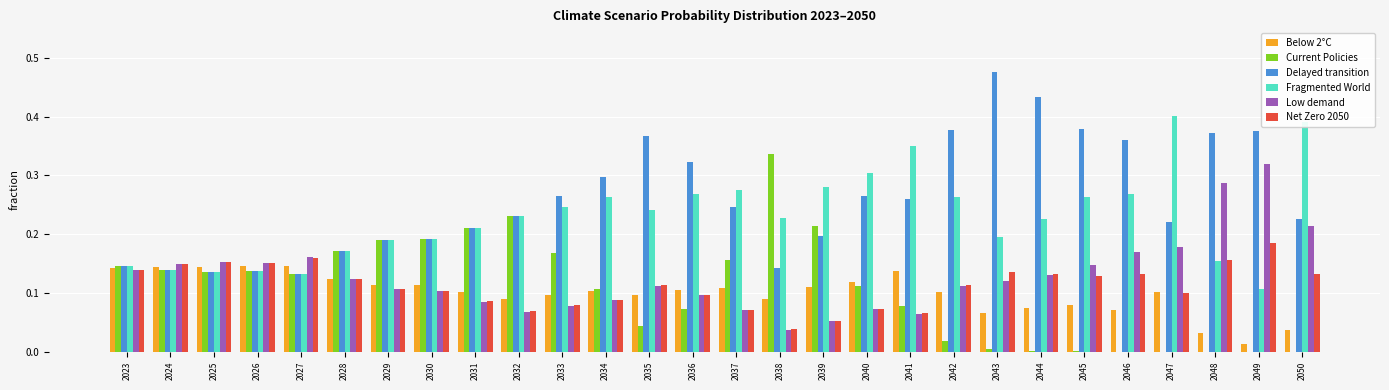

What is the sum of all Current Policies values?

3.0